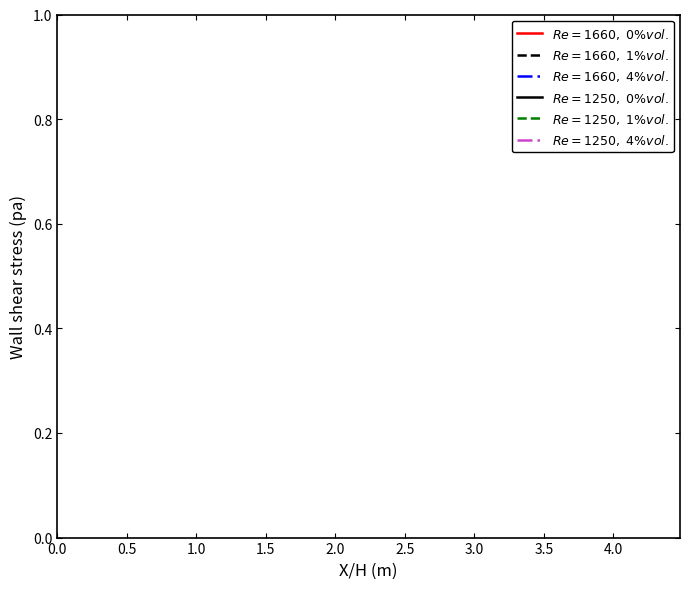

Is this an area chart (filled region under the line)?

No